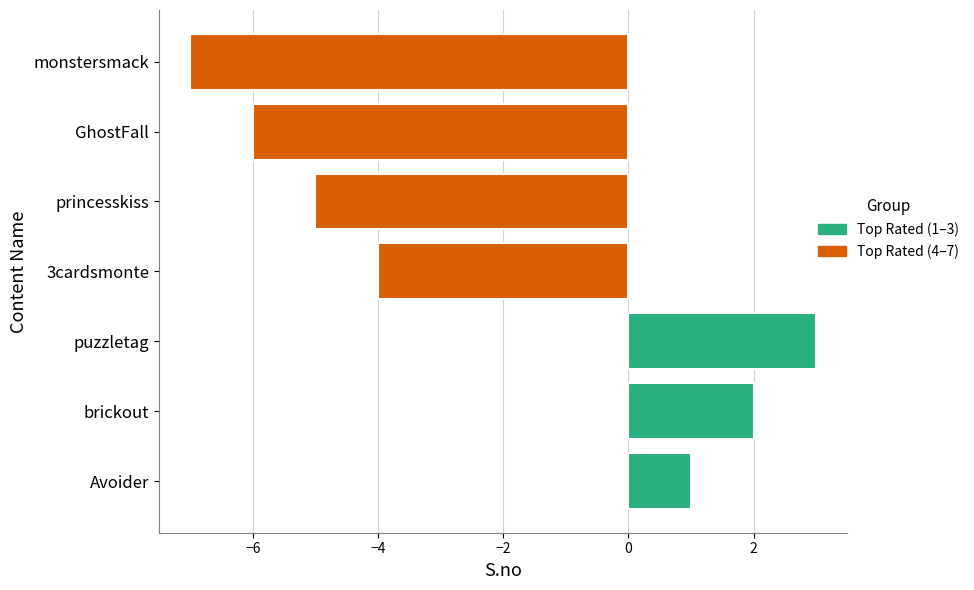

List the labels in order of value, largest first.

puzzletag, brickout, Avoider, 3cardsmonte, princesskiss, GhostFall, monstersmack